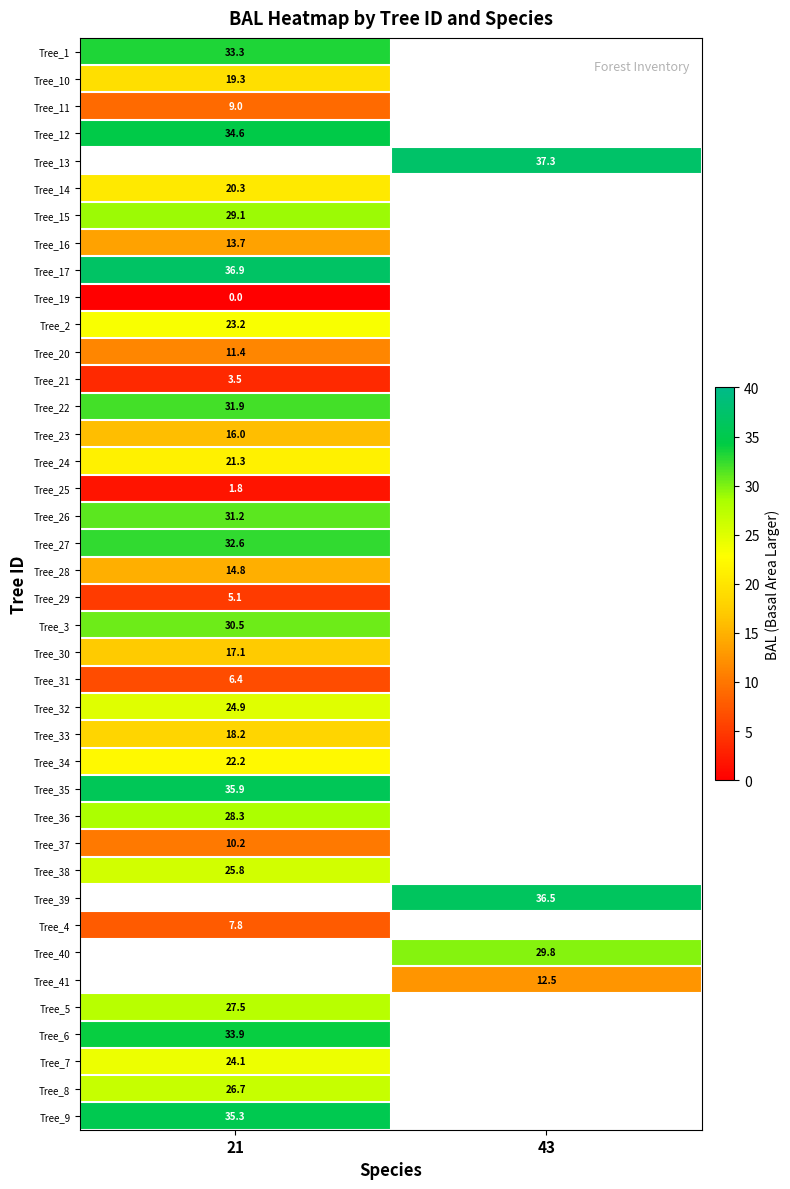

Which category has the lowest value across all series?

21